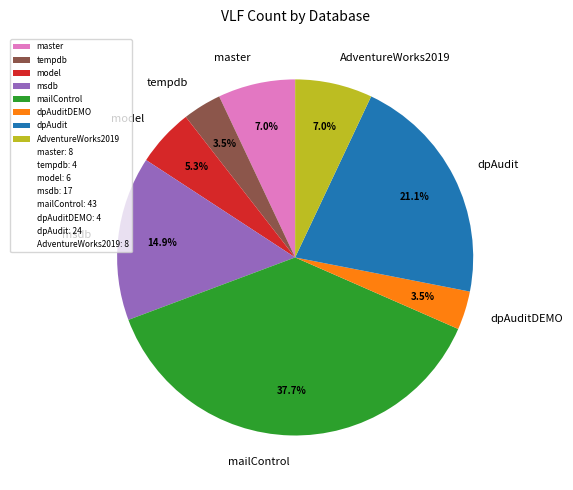

Do tempdb and model together represent more than half of the pie?

No